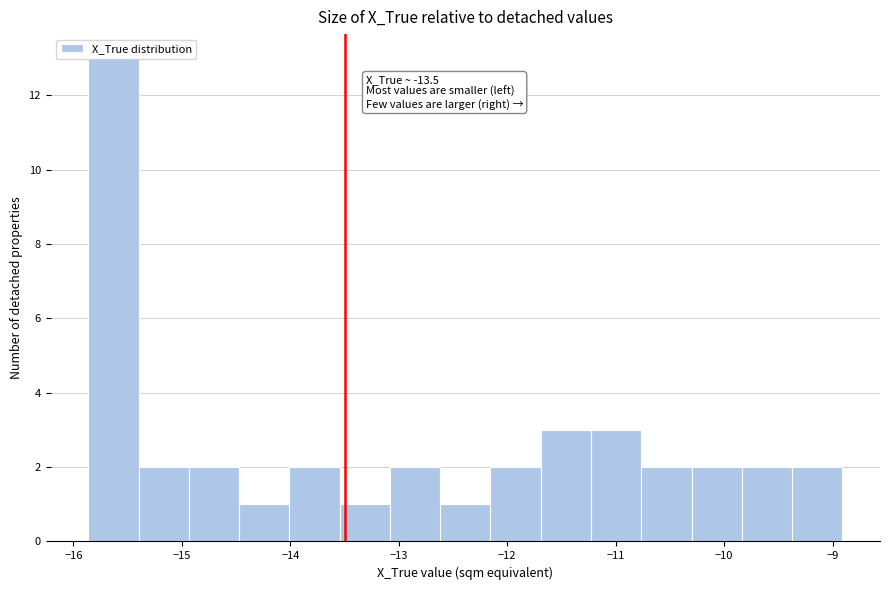

Over which range of the x-axis is the bar tallest?

-15.9 to -15.4